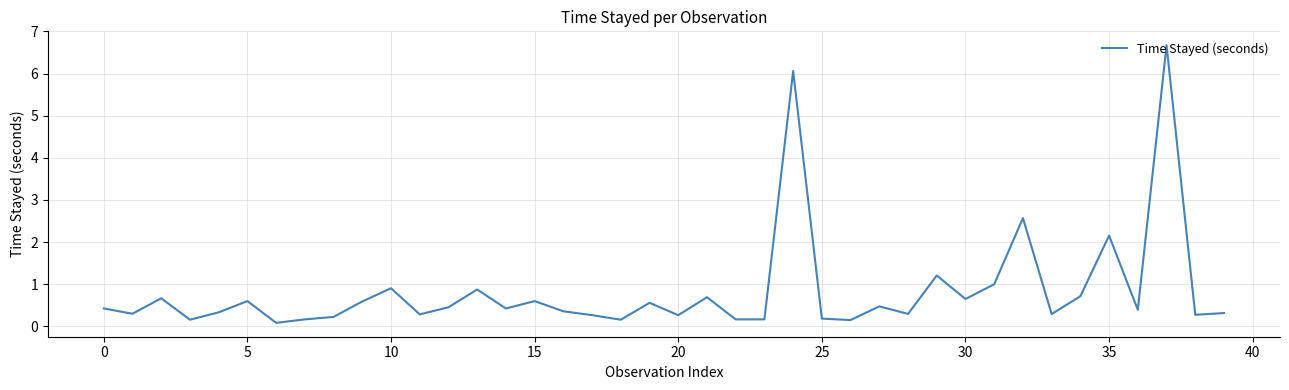

True or false: there are more than 0 points higher than both neighbors.

True